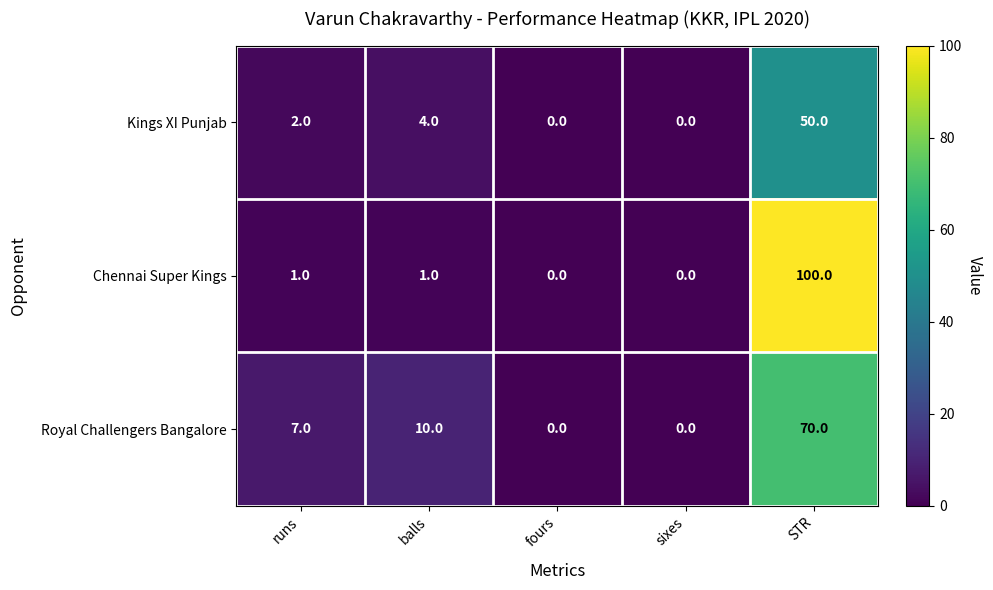

Which category has the highest value across all series?

STR